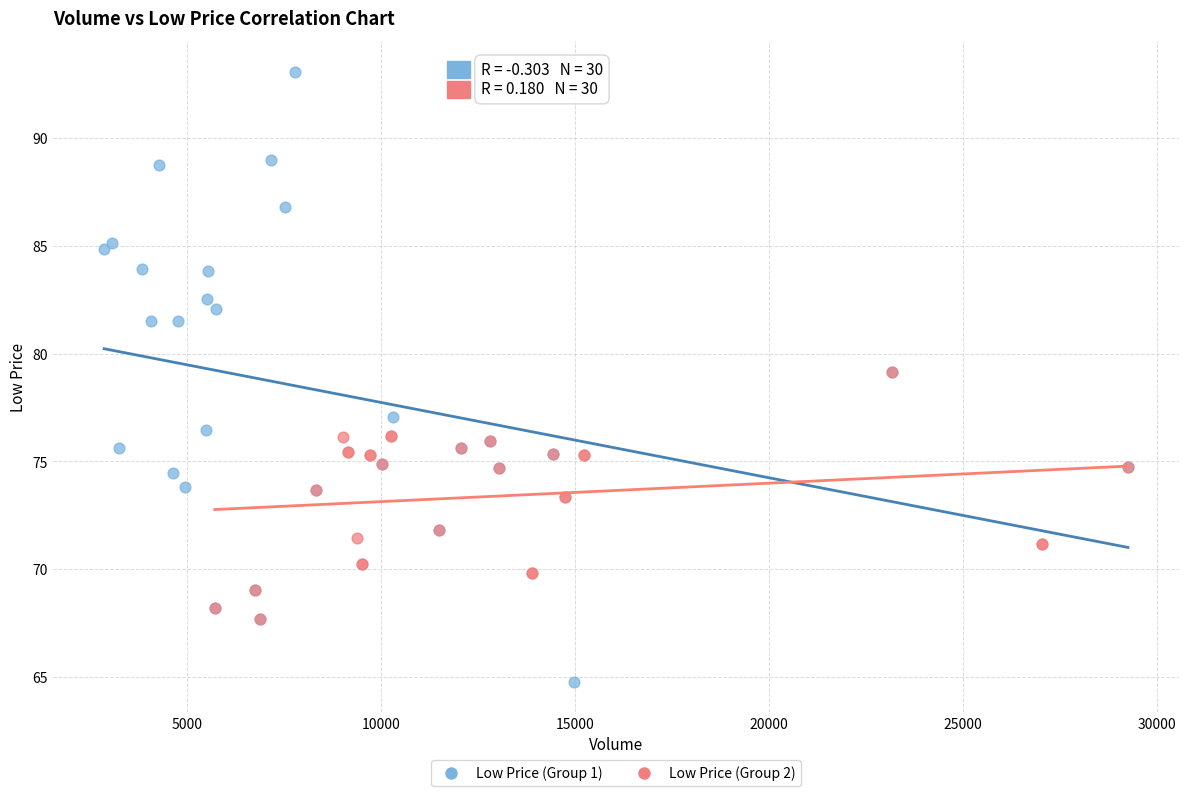

What are all the series names shown in the legend?

Low Price (Group 1), Low Price (Group 2)